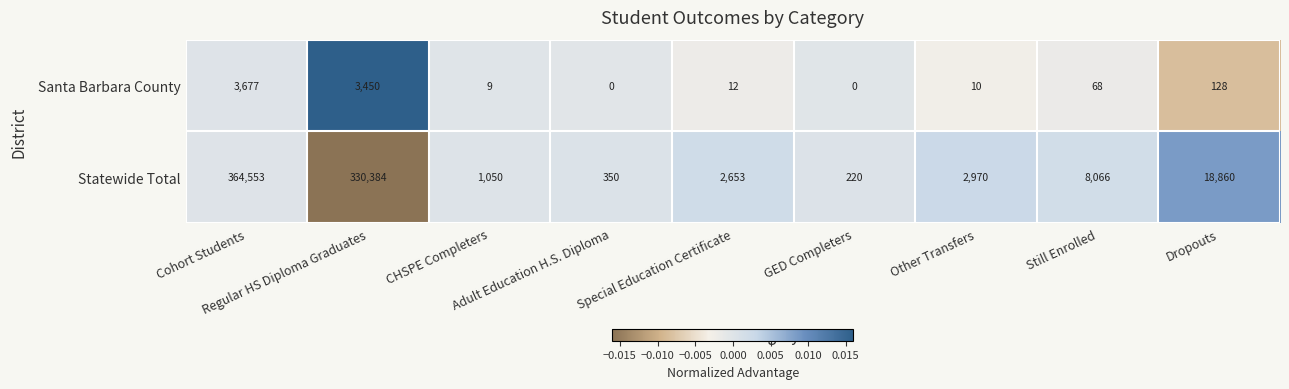

At which category does the chart reach its peak across all series?

Cohort Students